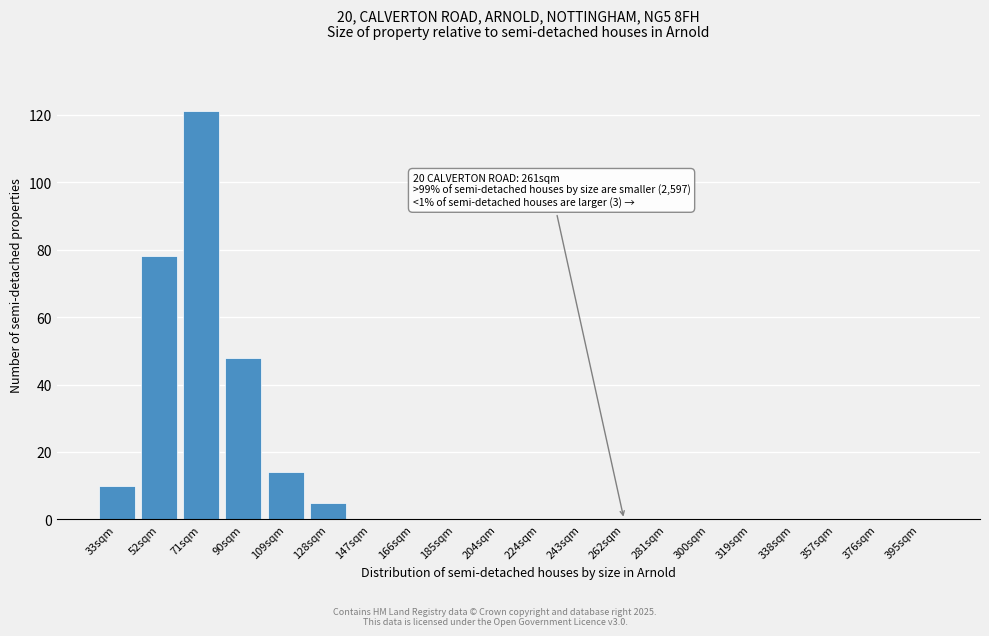

Reading right to left, list all the values displayed in this chart.

395sqm=0	376sqm=0	357sqm=0	338sqm=0	319sqm=0	300sqm=0	281sqm=0	262sqm=0	243sqm=0	224sqm=0	204sqm=0	185sqm=0	166sqm=0	147sqm=0	128sqm=5	109sqm=14	90sqm=48	71sqm=121	52sqm=78	33sqm=10